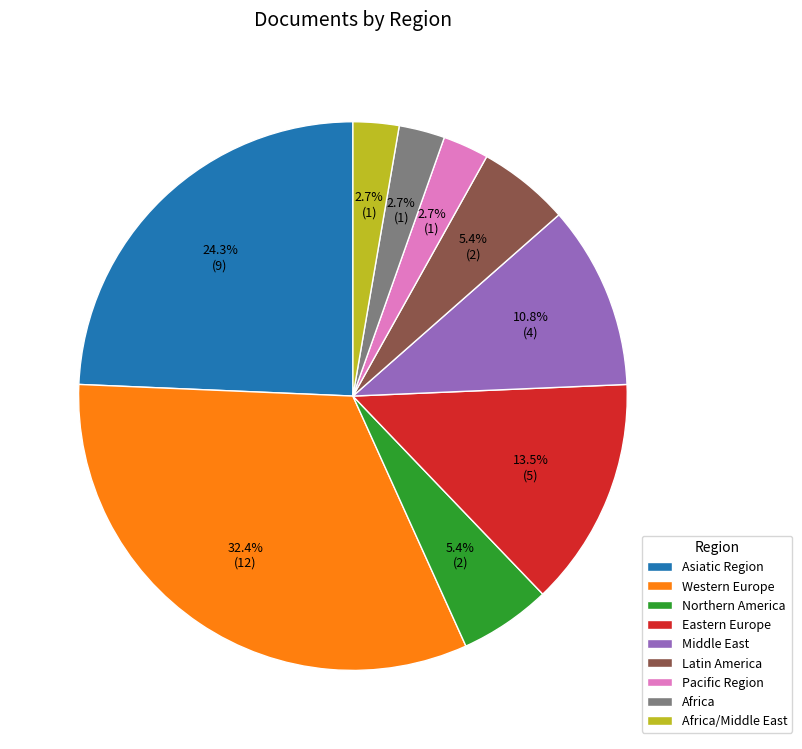

How many slices are in this pie chart?

9